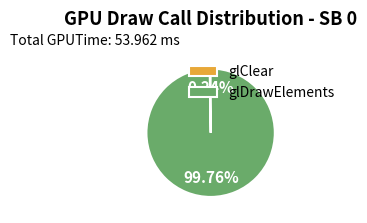

Which slice is the largest?

glDrawElements